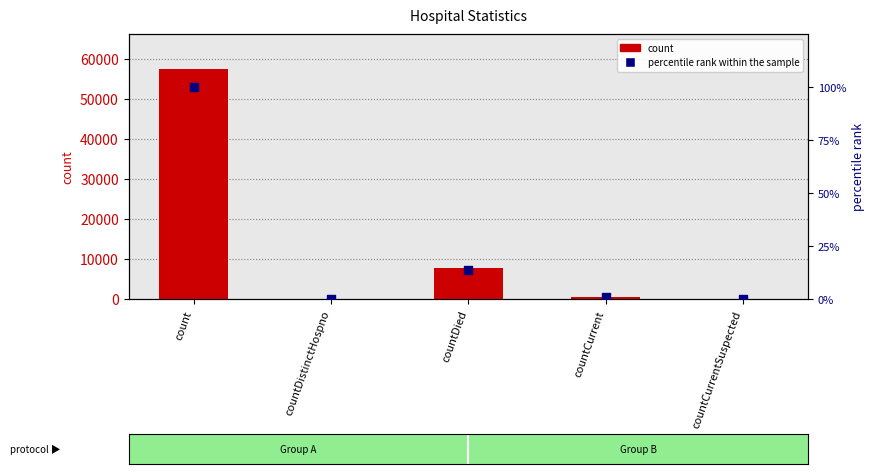

At how many categories does at least one series exceed 23521?

1